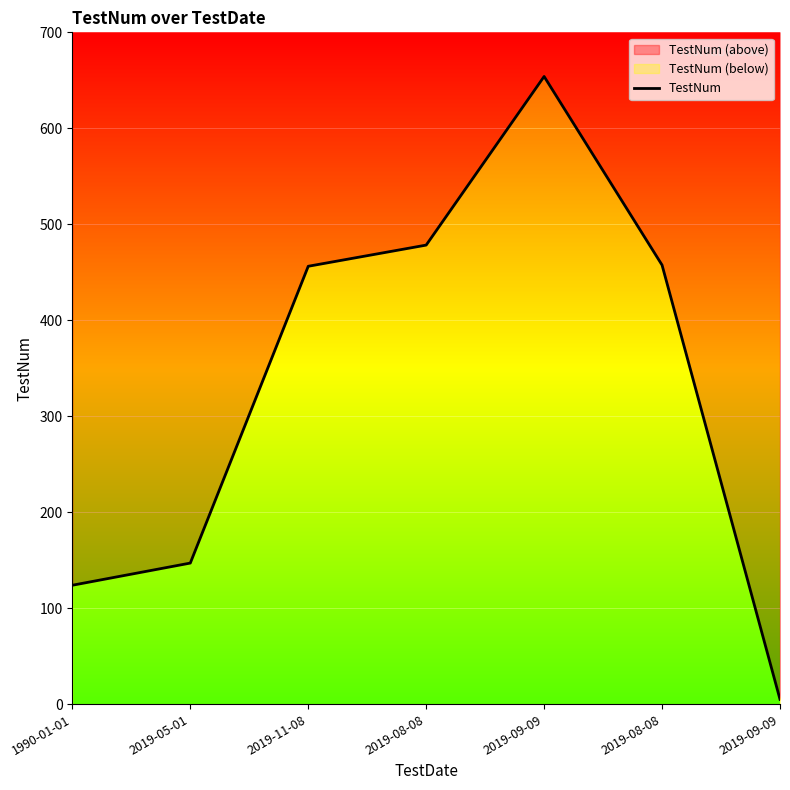

At which label is the value closest to 329?

2019-11-08